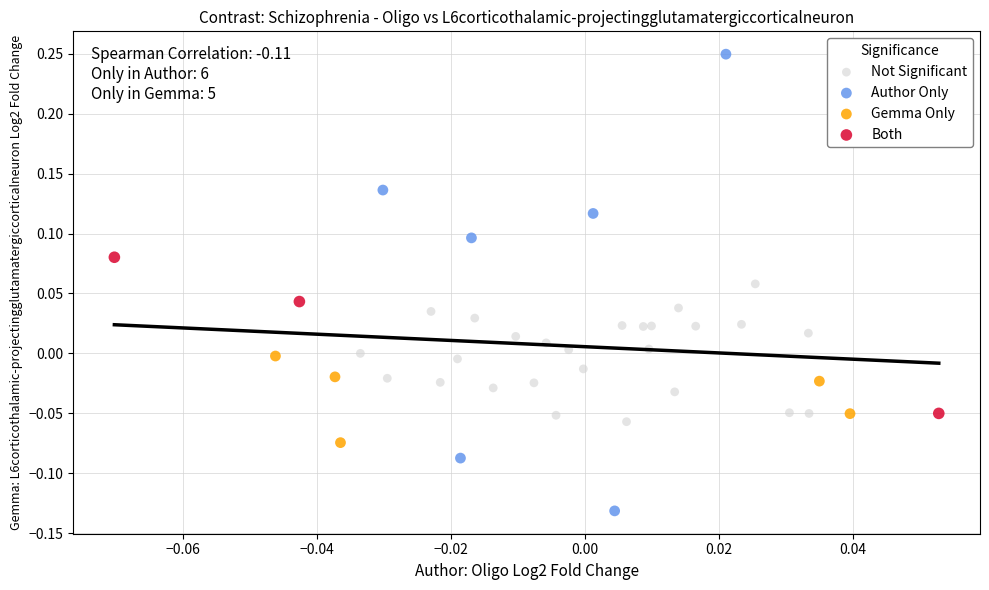

Which series contains the highest Y value?

Author Only